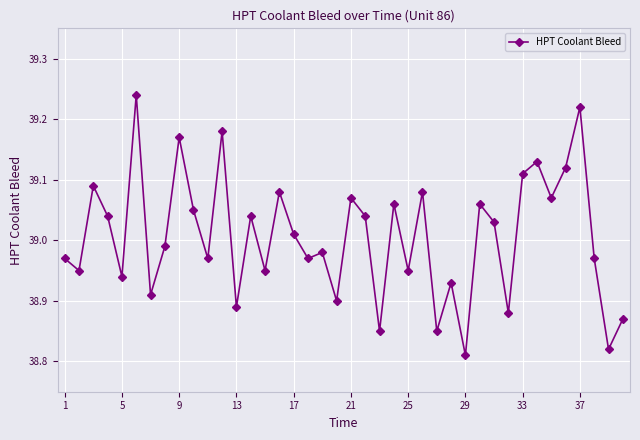

True or false: the data has more than 0 interior local peaks.

True